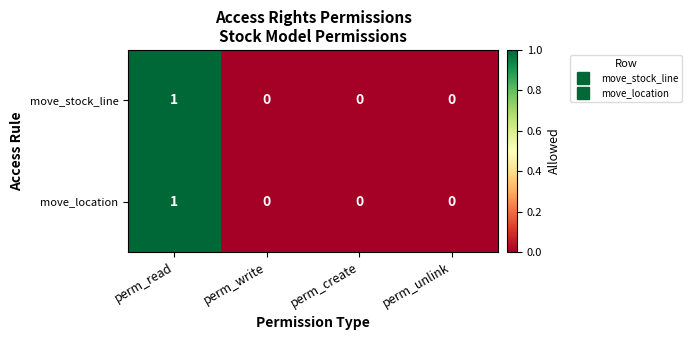

Which label corresponds to the largest value in the chart?

perm_read